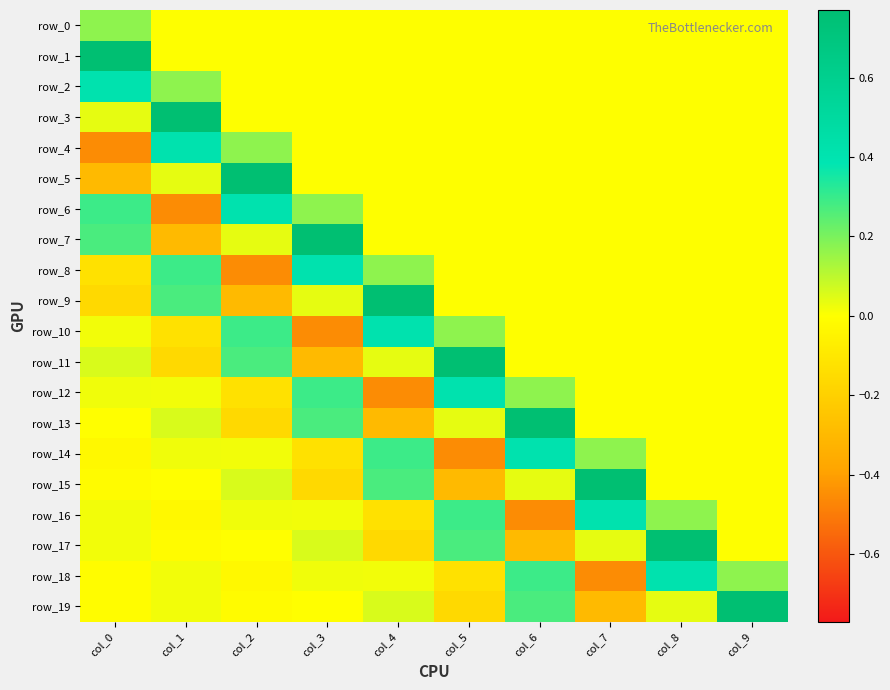

Reading left to right, what are all the values shown in this chart?

row_0: col_0=0.2	col_1=0.0	col_2=0.0	col_3=0.0	col_4=0.0	col_5=0.0	col_6=0.0	col_7=0.0	col_8=0.0	col_9=0.0
row_1: col_0=0.8	col_1=0.0	col_2=0.0	col_3=0.0	col_4=0.0	col_5=0.0	col_6=0.0	col_7=0.0	col_8=0.0	col_9=0.0
row_2: col_0=0.4	col_1=0.2	col_2=0.0	col_3=0.0	col_4=0.0	col_5=0.0	col_6=0.0	col_7=0.0	col_8=0.0	col_9=0.0
row_3: col_0=0.0	col_1=0.8	col_2=0.0	col_3=0.0	col_4=0.0	col_5=0.0	col_6=0.0	col_7=0.0	col_8=0.0	col_9=0.0
row_4: col_0=-0.5	col_1=0.4	col_2=0.2	col_3=0.0	col_4=0.0	col_5=0.0	col_6=0.0	col_7=0.0	col_8=0.0	col_9=0.0
row_5: col_0=-0.3	col_1=0.0	col_2=0.8	col_3=0.0	col_4=0.0	col_5=0.0	col_6=0.0	col_7=0.0	col_8=0.0	col_9=0.0
row_6: col_0=0.3	col_1=-0.5	col_2=0.4	col_3=0.2	col_4=0.0	col_5=0.0	col_6=0.0	col_7=0.0	col_8=0.0	col_9=0.0
row_7: col_0=0.3	col_1=-0.3	col_2=0.0	col_3=0.8	col_4=0.0	col_5=0.0	col_6=0.0	col_7=0.0	col_8=0.0	col_9=0.0
row_8: col_0=-0.1	col_1=0.3	col_2=-0.5	col_3=0.4	col_4=0.2	col_5=0.0	col_6=0.0	col_7=0.0	col_8=0.0	col_9=0.0
row_9: col_0=-0.2	col_1=0.3	col_2=-0.3	col_3=0.0	col_4=0.8	col_5=0.0	col_6=0.0	col_7=0.0	col_8=0.0	col_9=0.0
row_10: col_0=0.0	col_1=-0.1	col_2=0.3	col_3=-0.5	col_4=0.4	col_5=0.2	col_6=0.0	col_7=0.0	col_8=0.0	col_9=0.0
row_11: col_0=0.1	col_1=-0.2	col_2=0.3	col_3=-0.3	col_4=0.0	col_5=0.8	col_6=0.0	col_7=0.0	col_8=0.0	col_9=0.0
row_12: col_0=0.0	col_1=0.0	col_2=-0.1	col_3=0.3	col_4=-0.5	col_5=0.4	col_6=0.2	col_7=0.0	col_8=0.0	col_9=0.0
row_13: col_0=-0.0	col_1=0.1	col_2=-0.2	col_3=0.3	col_4=-0.3	col_5=0.0	col_6=0.8	col_7=0.0	col_8=0.0	col_9=0.0
row_14: col_0=-0.0	col_1=0.0	col_2=0.0	col_3=-0.1	col_4=0.3	col_5=-0.5	col_6=0.4	col_7=0.2	col_8=0.0	col_9=0.0
row_15: col_0=-0.0	col_1=-0.0	col_2=0.1	col_3=-0.2	col_4=0.3	col_5=-0.3	col_6=0.0	col_7=0.8	col_8=0.0	col_9=0.0
row_16: col_0=0.0	col_1=-0.0	col_2=0.0	col_3=0.0	col_4=-0.1	col_5=0.3	col_6=-0.5	col_7=0.4	col_8=0.2	col_9=0.0
row_17: col_0=0.0	col_1=-0.0	col_2=-0.0	col_3=0.1	col_4=-0.2	col_5=0.3	col_6=-0.3	col_7=0.0	col_8=0.8	col_9=0.0
row_18: col_0=-0.0	col_1=0.0	col_2=-0.0	col_3=0.0	col_4=0.0	col_5=-0.1	col_6=0.3	col_7=-0.5	col_8=0.4	col_9=0.2
row_19: col_0=-0.0	col_1=0.0	col_2=-0.0	col_3=-0.0	col_4=0.1	col_5=-0.2	col_6=0.3	col_7=-0.3	col_8=0.0	col_9=0.8